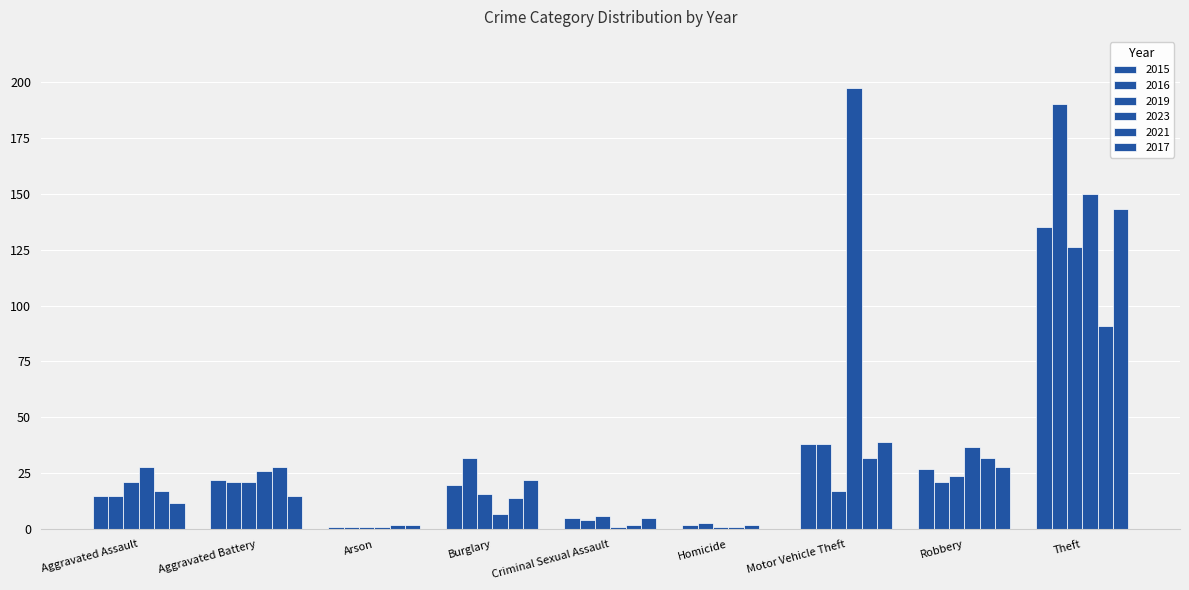

What is the label of the 4th bar from the right?

Homicide